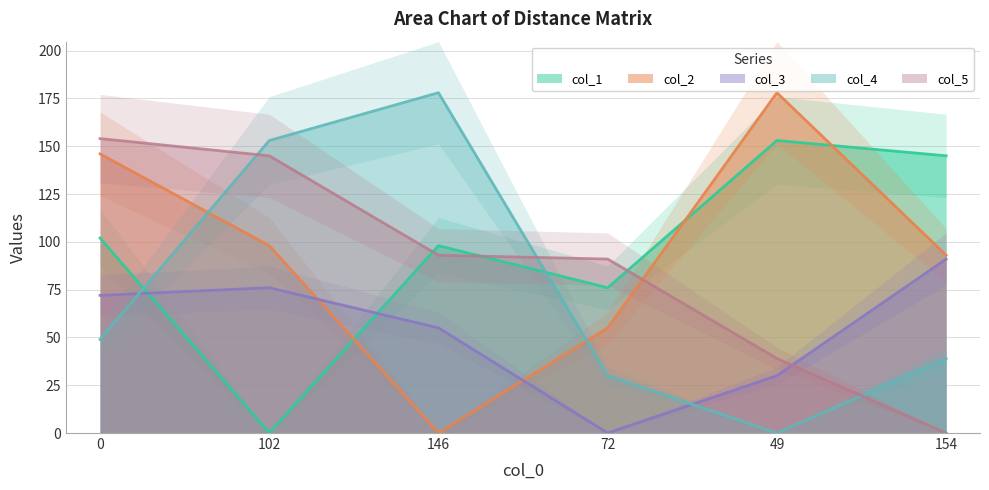

What is the sum of all col_1 values?

574